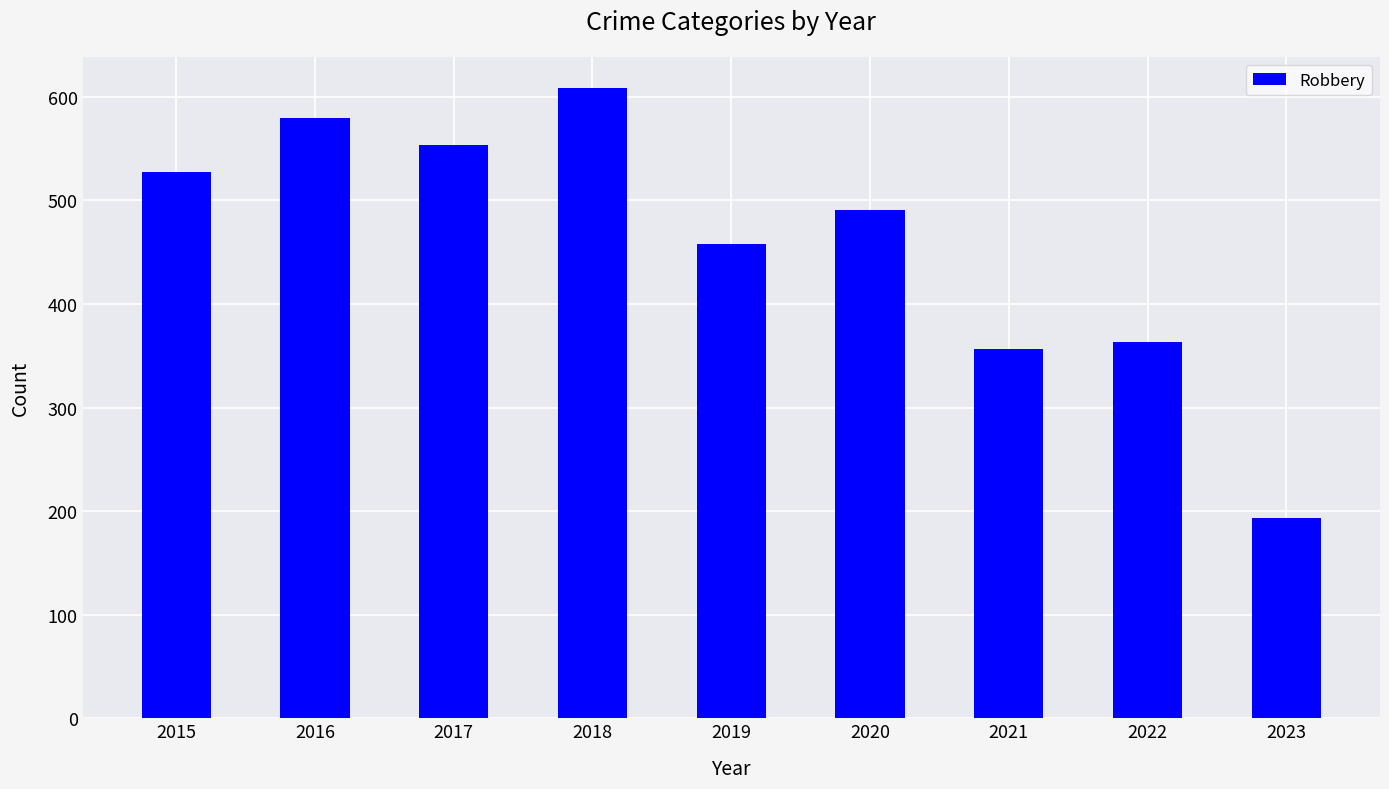

Reading left to right, list all the values displayed in this chart.

527	579	553	608	458	491	356	363	193